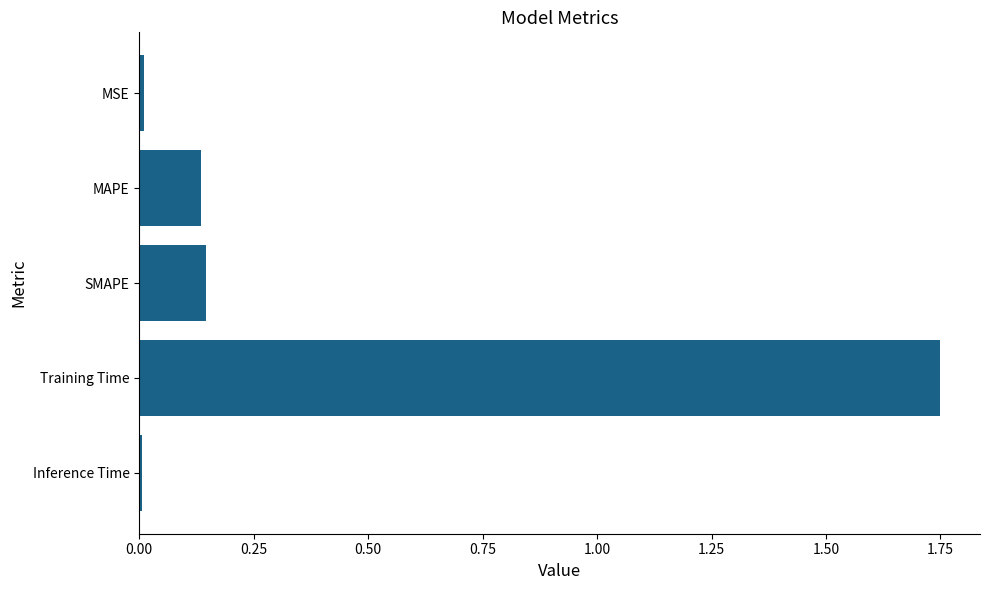

What is the label of the 4th bar from the top?

Training Time